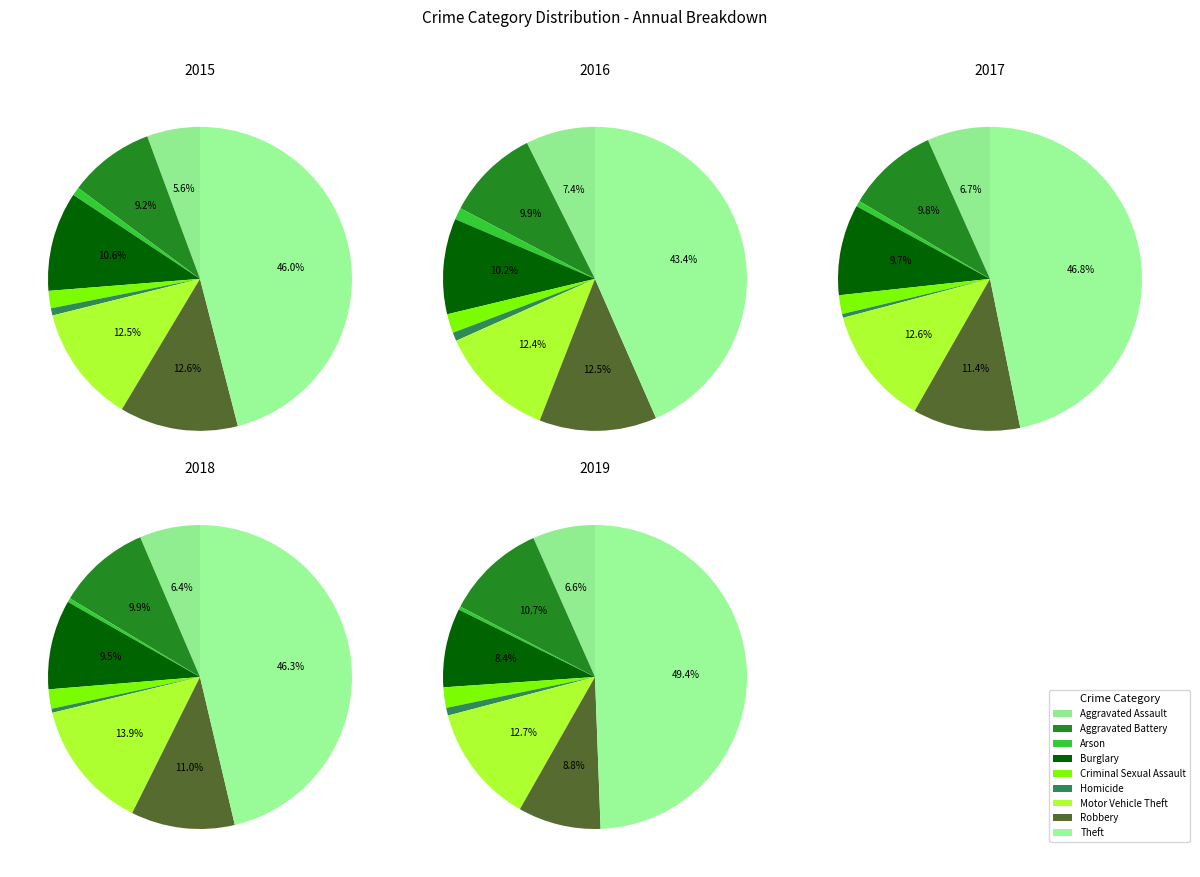

To the nearest percent, what is the combined percentage of Homicide and Theft?

47%